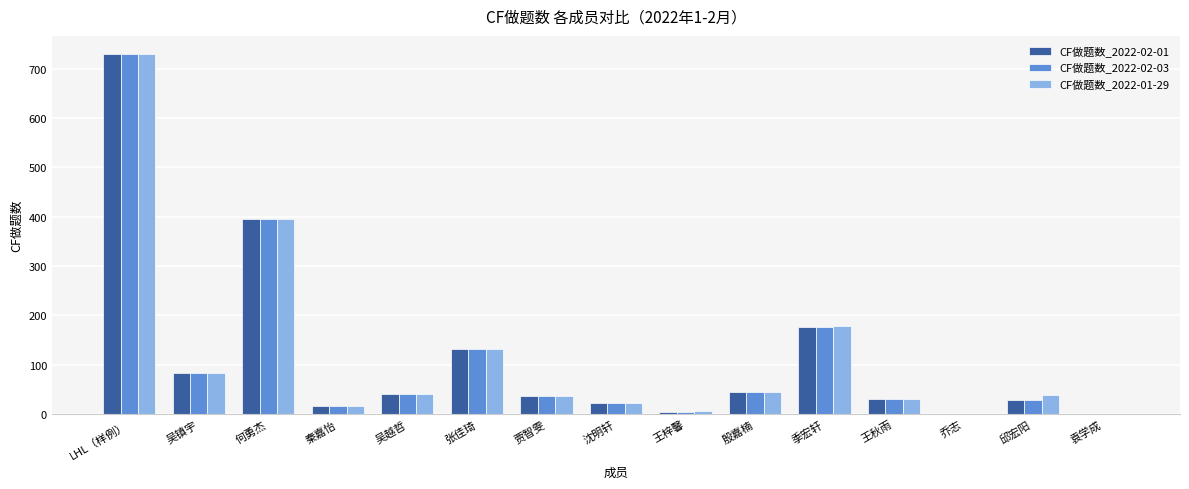

Is it true that CF做题数_2022-02-03 equals 30 at 王秋雨?

True